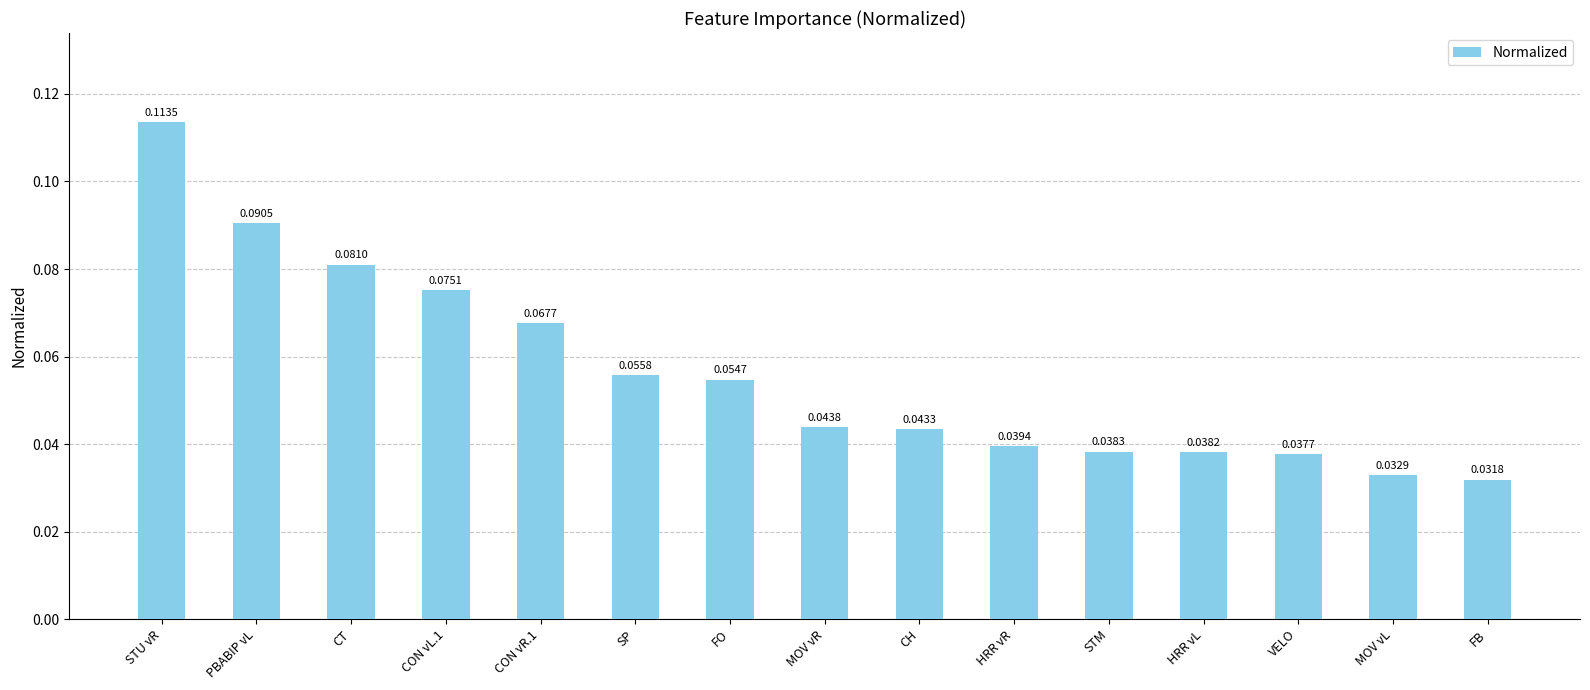

What is the label of the 11th bar from the left?

STM